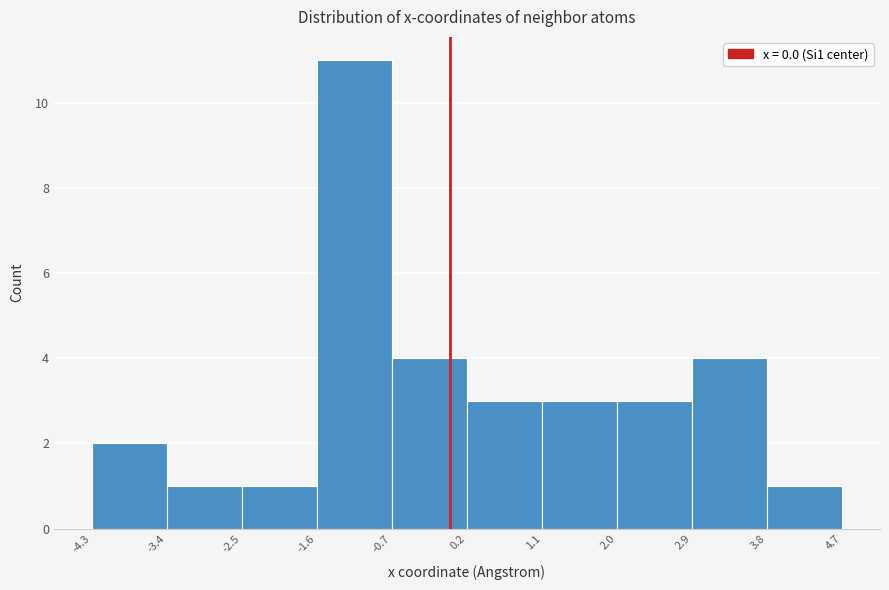

What is the height of the bar covering -4.3 to -3.4 on the x-axis? The values are not printed on the chart, so give them approximately, as read against the axis.

2